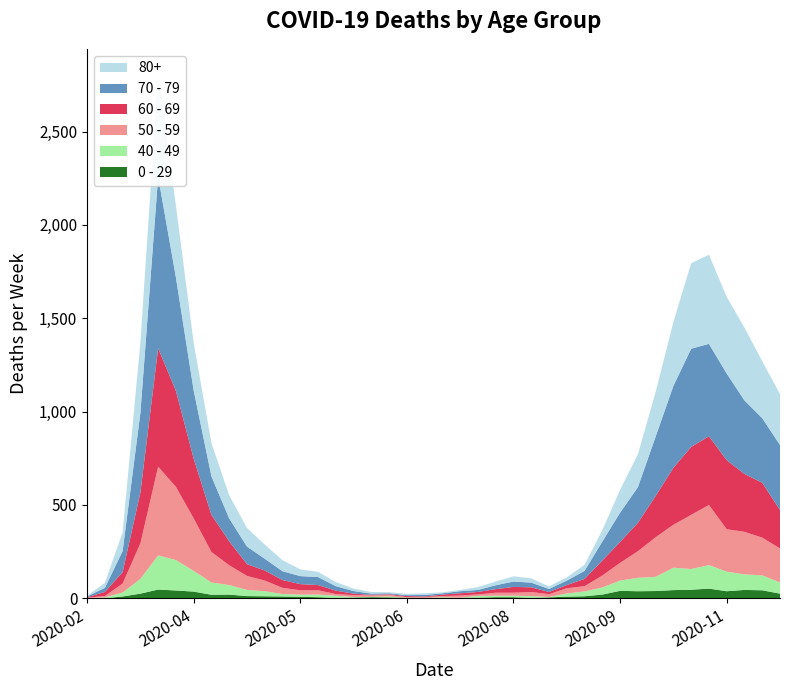

Reading right to left, what are all the values shown in this chart?

80+: 2020-11-23=273	2020-11-16=305	2020-11-09=390	2020-11-02=411	2020-10-26=477	2020-10-19=458	2020-10-12=342	2020-10-05=239	2020-09-28=176	2020-09-21=122	2020-09-14=61	2020-09-07=33	2020-08-31=17	2020-08-24=14	2020-08-17=23	2020-08-10=28	2020-08-03=20	2020-07-27=15	2020-07-20=7	2020-07-13=5	2020-07-06=9	2020-06-29=7	2020-06-22=6	2020-06-15=9	2020-06-08=13	2020-06-01=22	2020-05-25=28	2020-05-18=36	2020-05-11=59	2020-05-04=76	2020-04-27=100	2020-04-20=123	2020-04-13=178	2020-04-06=255	2020-03-30=385	2020-03-23=544	2020-03-16=377	2020-03-09=100	2020-03-02=27	2020-02-24=3
70 - 79: 2020-11-23=348	2020-11-16=346	2020-11-09=394	2020-11-02=464	2020-10-26=495	2020-10-19=526	2020-10-12=439	2020-10-05=318	2020-09-28=191	2020-09-21=157	2020-09-14=102	2020-09-07=43	2020-08-31=24	2020-08-24=16	2020-08-17=25	2020-08-10=29	2020-08-03=21	2020-07-27=11	2020-07-20=11	2020-07-13=7	2020-07-06=8	2020-06-29=5	2020-06-22=5	2020-06-15=6	2020-06-08=14	2020-06-01=24	2020-05-25=43	2020-05-18=43	2020-05-11=47	2020-05-04=63	2020-04-27=94	2020-04-20=123	2020-04-13=206	2020-04-06=365	2020-03-30=608	2020-03-23=920	2020-03-16=427	2020-03-09=113	2020-03-02=22	2020-02-24=4
60 - 69: 2020-11-23=206	2020-11-16=294	2020-11-09=310	2020-11-02=370	2020-10-26=368	2020-10-19=364	2020-10-12=305	2020-10-05=221	2020-09-28=152	2020-09-21=112	2020-09-14=80	2020-09-07=39	2020-08-31=17	2020-08-24=12	2020-08-17=25	2020-08-10=31	2020-08-03=19	2020-07-27=13	2020-07-20=12	2020-07-13=8	2020-07-06=3	2020-06-29=6	2020-06-22=3	2020-06-15=3	2020-06-08=8	2020-06-01=18	2020-05-25=28	2020-05-18=33	2020-05-11=42	2020-05-04=54	2020-04-27=63	2020-04-20=128	2020-04-13=199	2020-04-06=320	2020-03-30=514	2020-03-23=634	2020-03-16=272	2020-03-09=61	2020-03-02=22	2020-02-24=2
50 - 59: 2020-11-23=182	2020-11-16=202	2020-11-09=228	2020-11-02=227	2020-10-26=322	2020-10-19=290	2020-10-12=230	2020-10-05=212	2020-09-28=142	2020-09-21=95	2020-09-14=64	2020-09-07=28	2020-08-31=28	2020-08-24=15	2020-08-17=22	2020-08-10=16	2020-08-03=16	2020-07-27=8	2020-07-20=12	2020-07-13=6	2020-07-06=5	2020-06-29=3	2020-06-22=9	2020-06-15=8	2020-06-08=10	2020-06-01=9	2020-05-25=23	2020-05-18=23	2020-05-11=33	2020-05-04=57	2020-04-27=75	2020-04-20=106	2020-04-13=163	2020-04-06=281	2020-03-30=392	2020-03-23=475	2020-03-16=190	2020-03-09=48	2020-03-02=7	2020-02-24=3
40 - 49: 2020-11-23=60	2020-11-16=80	2020-11-09=83	2020-11-02=105	2020-10-26=126	2020-10-19=111	2020-10-12=120	2020-10-05=76	2020-09-28=72	2020-09-21=55	2020-09-14=38	2020-09-07=26	2020-08-31=17	2020-08-24=2	2020-08-17=10	2020-08-10=8	2020-08-03=8	2020-07-27=10	2020-07-20=2	2020-07-13=4	2020-07-06=1	2020-06-29=1	2020-06-22=5	2020-06-15=2	2020-06-08=3	2020-06-01=12	2020-05-25=14	2020-05-18=12	2020-05-11=13	2020-05-04=27	2020-04-27=33	2020-04-20=51	2020-04-13=66	2020-04-06=111	2020-03-30=163	2020-03-23=183	2020-03-16=79	2020-03-09=21	2020-03-02=5	2020-02-24=0
0 - 29: 2020-11-23=25	2020-11-16=43	2020-11-09=45	2020-11-02=38	2020-10-26=52	2020-10-19=46	2020-10-12=44	2020-10-05=39	2020-09-28=38	2020-09-21=40	2020-09-14=20	2020-09-07=11	2020-08-31=9	2020-08-24=5	2020-08-17=2	2020-08-10=6	2020-08-03=6	2020-07-27=3	2020-07-20=1	2020-07-13=2	2020-07-06=1	2020-06-29=2	2020-06-22=5	2020-06-15=6	2020-06-08=4	2020-06-01=2	2020-05-25=6	2020-05-18=8	2020-05-11=10	2020-05-04=11	2020-04-27=12	2020-04-20=20	2020-04-13=19	2020-04-06=36	2020-03-30=42	2020-03-23=47	2020-03-16=25	2020-03-09=10	2020-03-02=0	2020-02-24=1